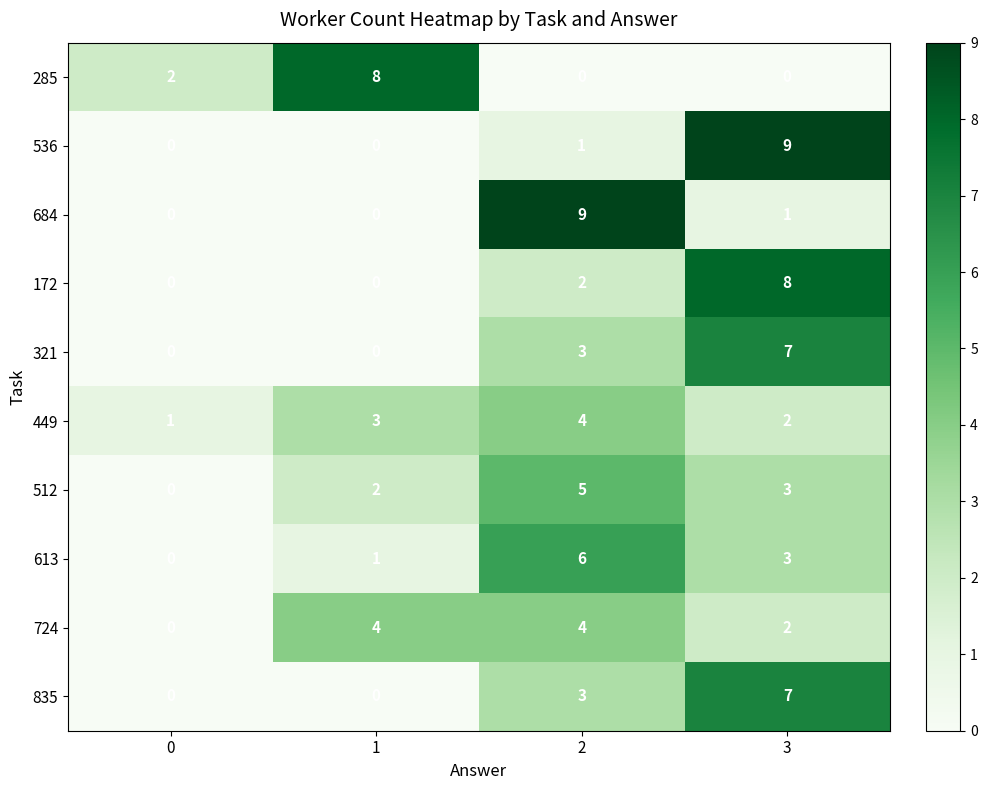

What is the difference between the 512 values at 0 and 2?

5